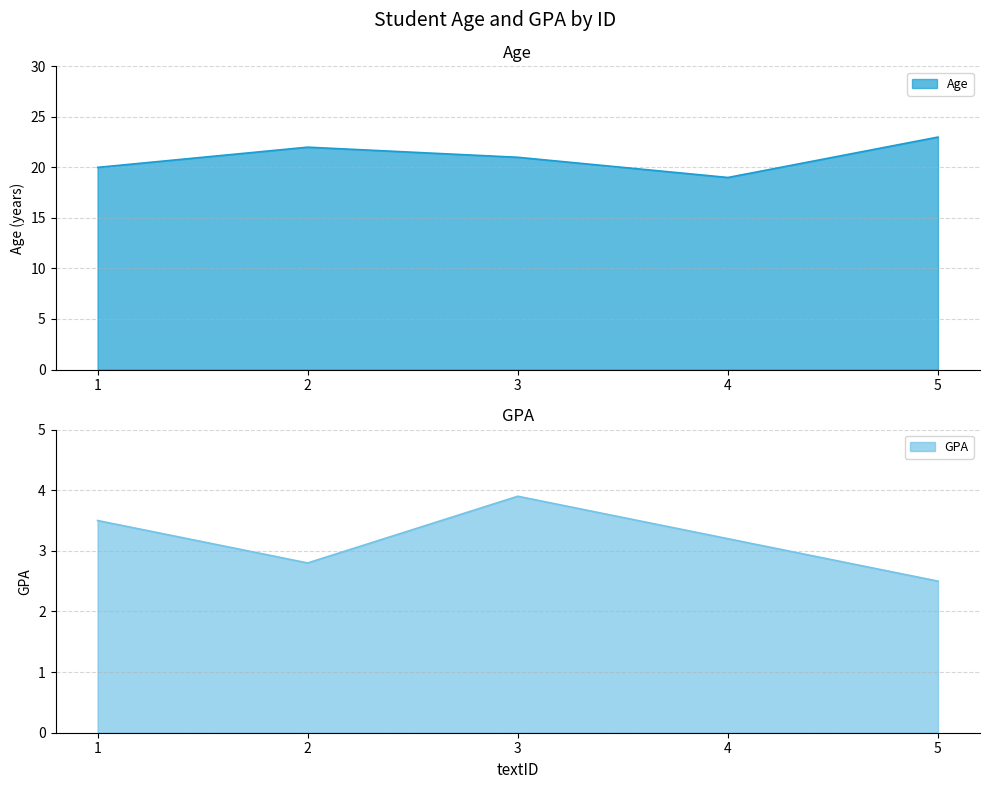

List the series in order of their overall mean, highest first.

Age, GPA